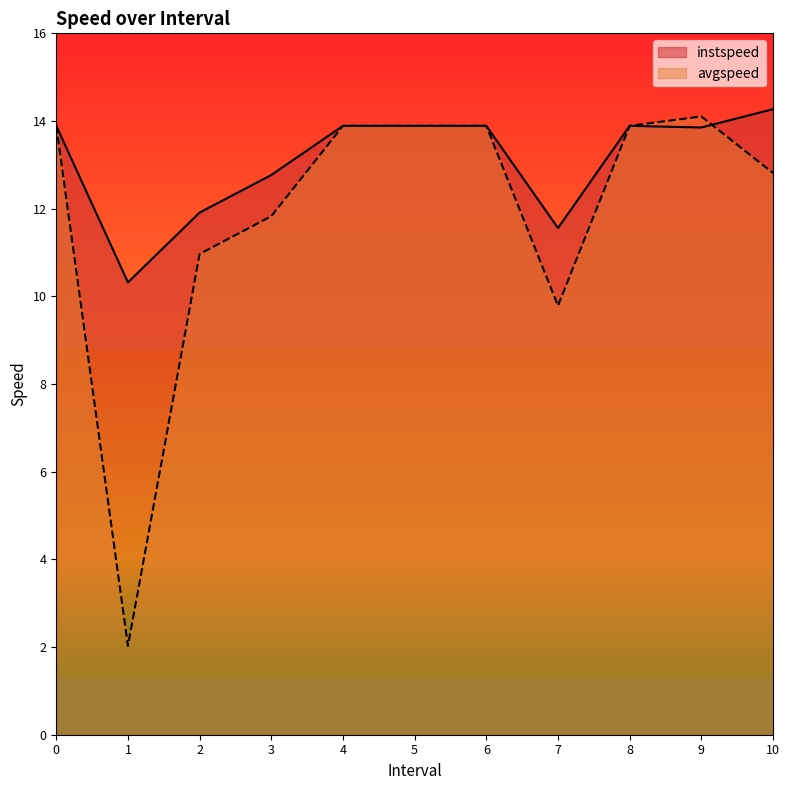

How many lines are shown in the chart?

2